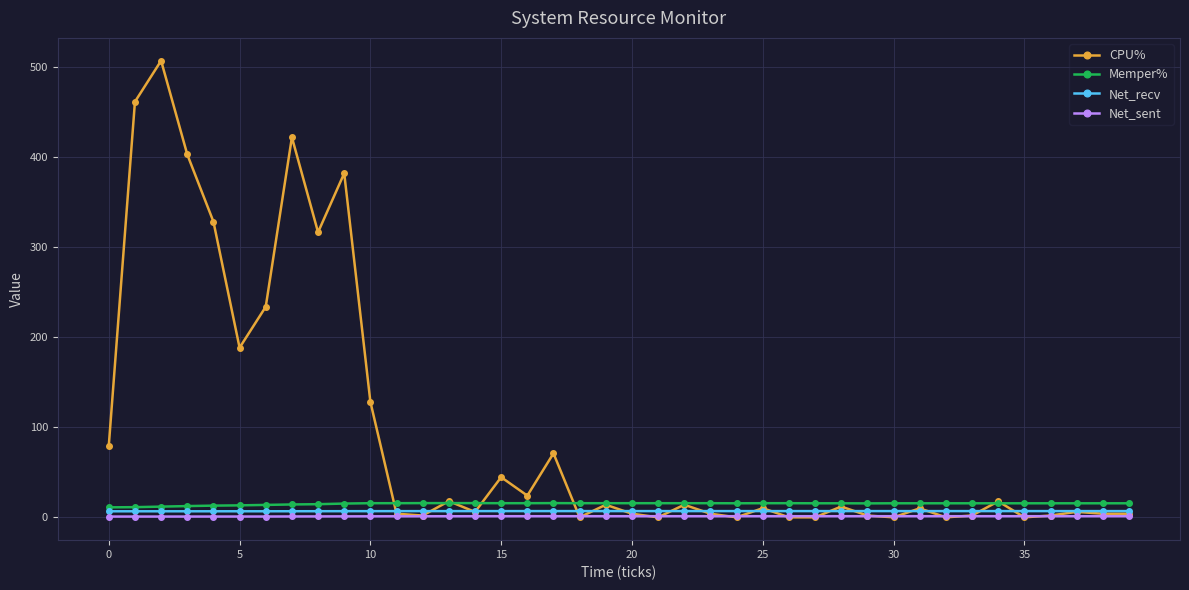

How many values in the Net_sent series exceed 1?

32